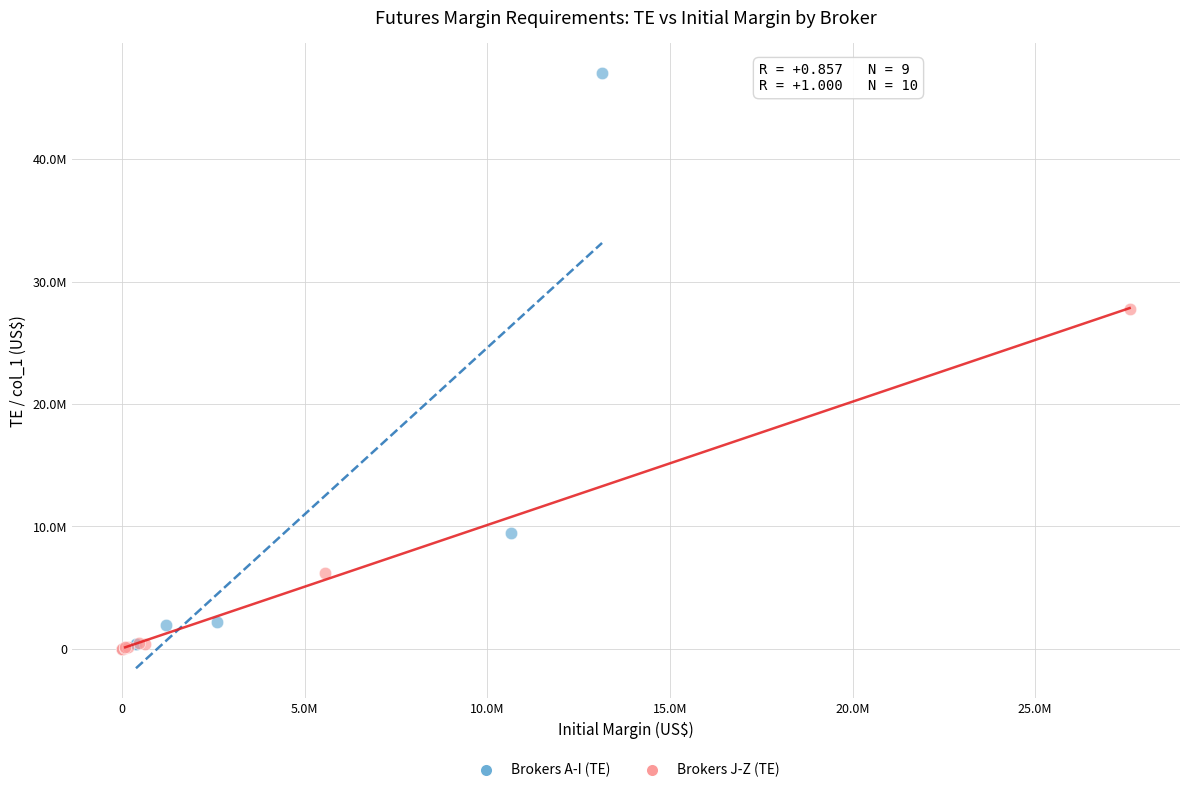

What are all the series names shown in the legend?

Brokers A-I (TE), Brokers J-Z (TE)